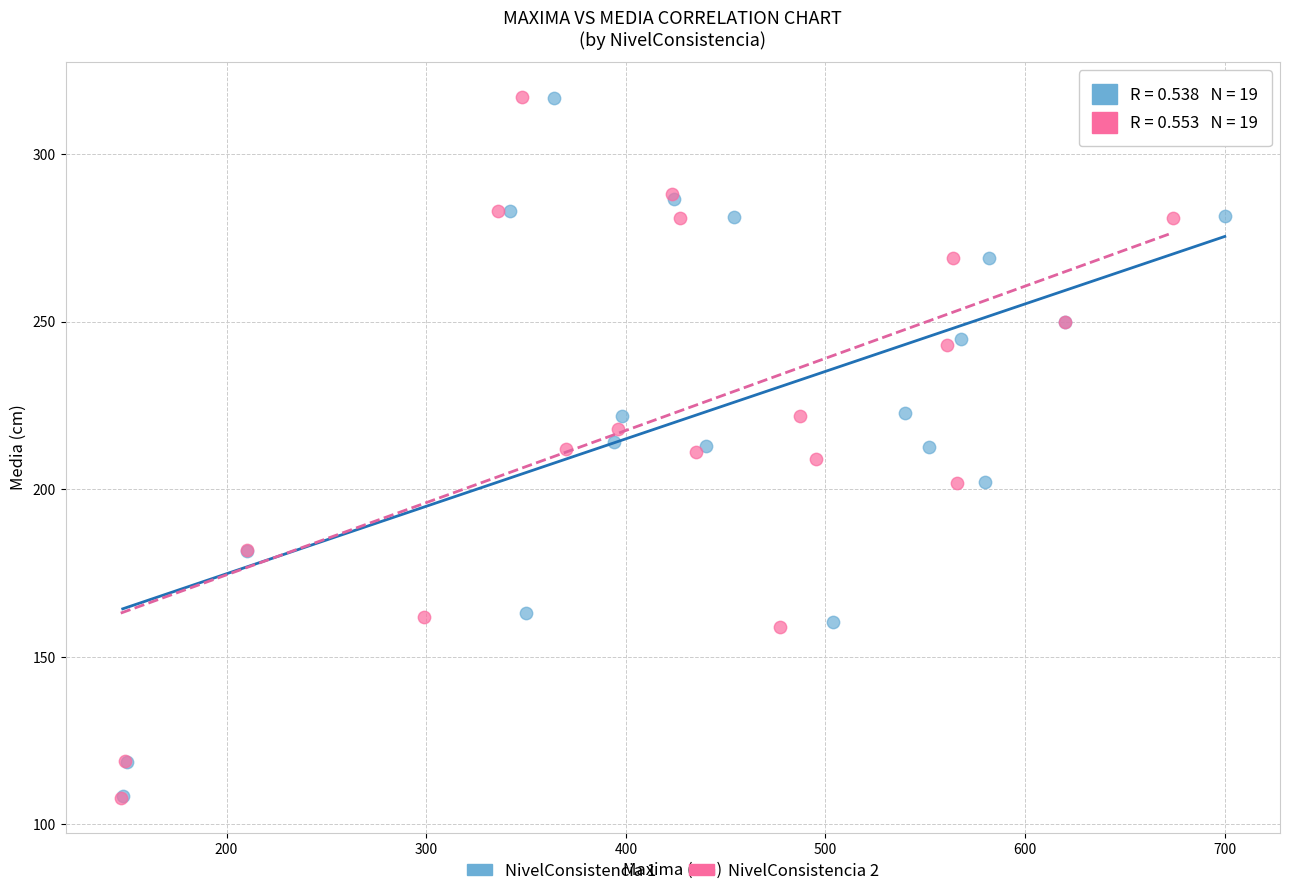

Which series has the widest spread of Y values?

NivelConsistencia 2